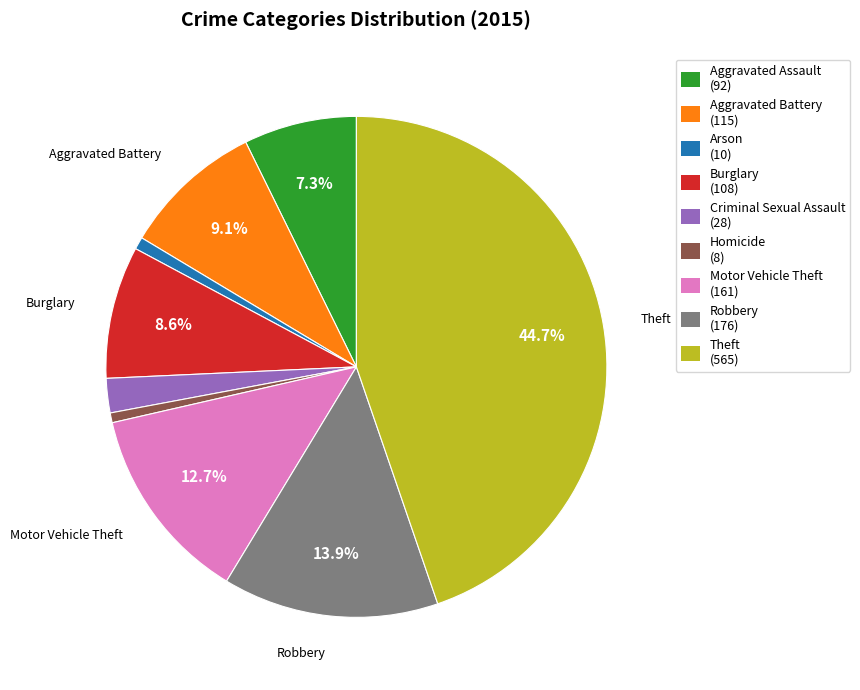

Which has a higher value, Robbery or Theft?

Theft